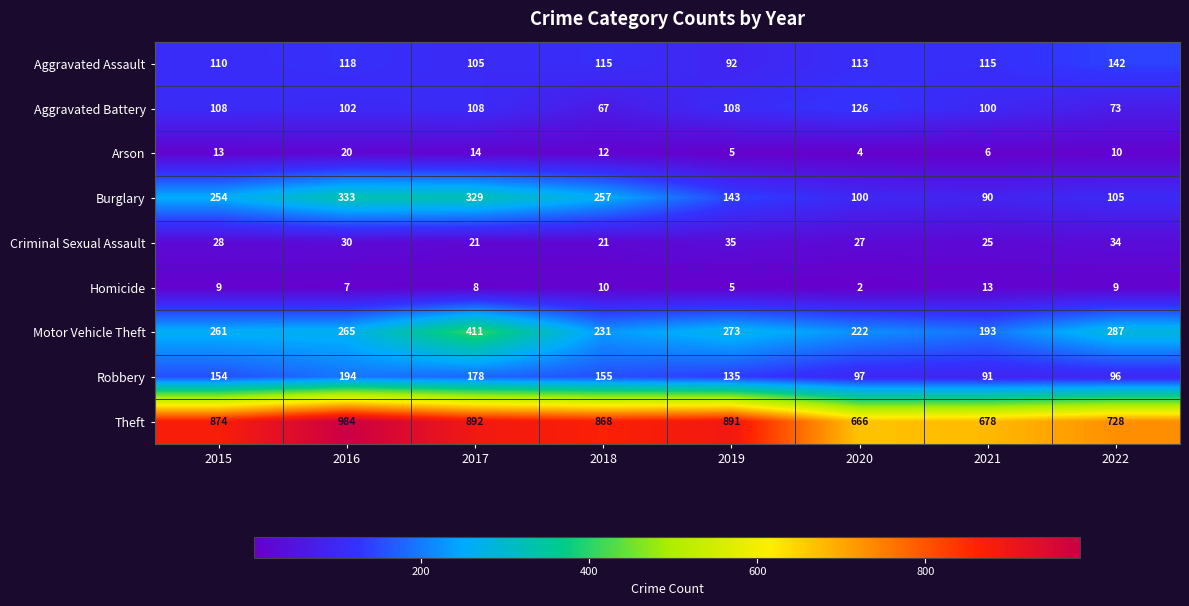

What is the average value of the Homicide series?

8